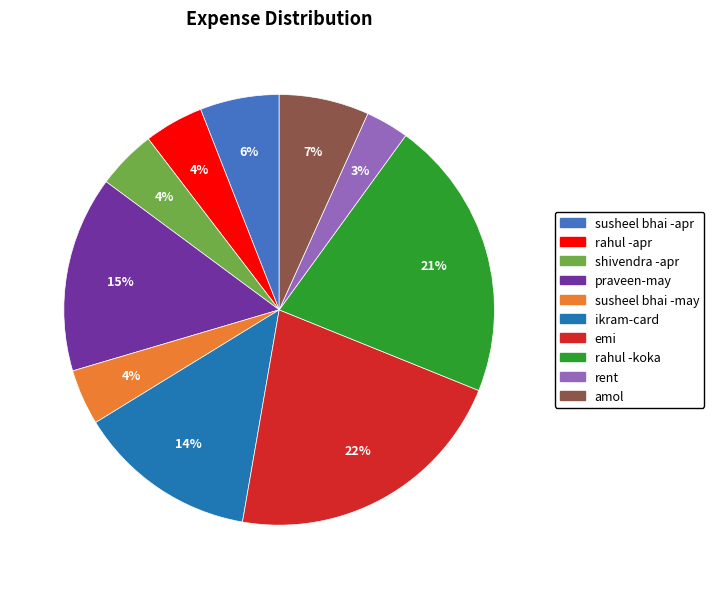

To the nearest percent, what is the combined percentage of rahul -apr and praveen-may?

19%